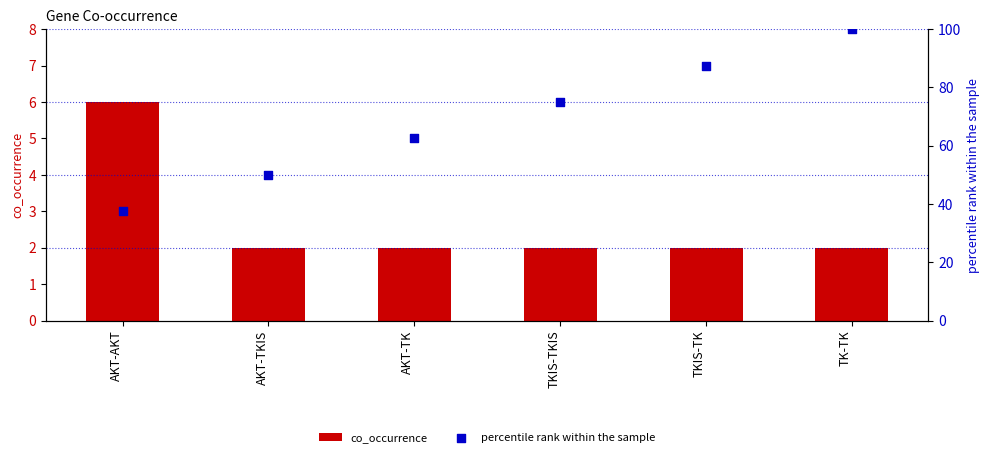

Which series reaches the minimum Y coordinate?

co_occurrence